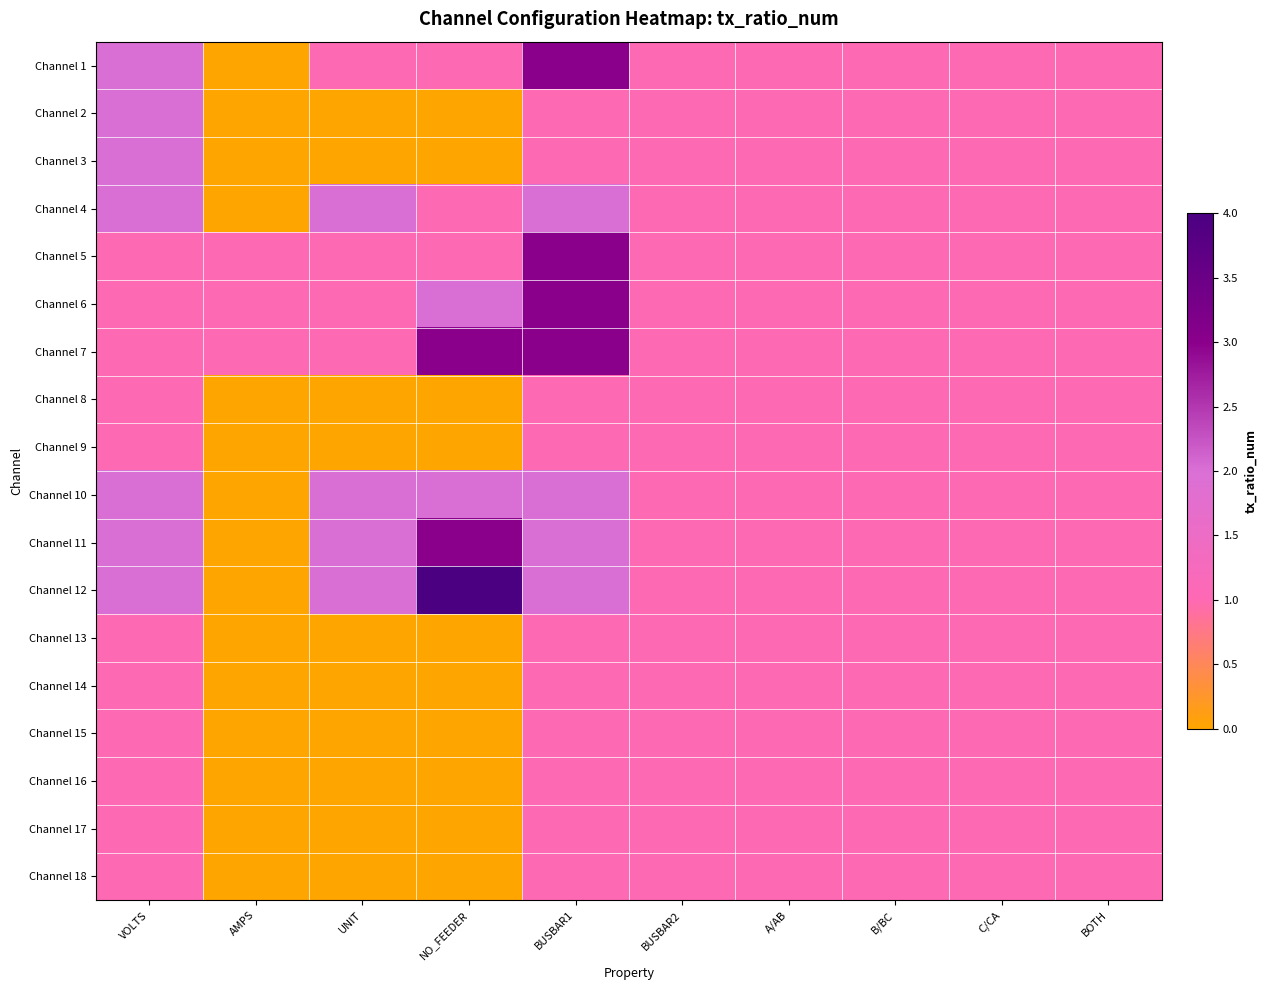

Reading right to left, extract all data points from this chart.

Channel 1: BOTH=1	C/CA=1	B/BC=1	A/AB=1	BUSBAR2=1	BUSBAR1=3	NO_FEEDER=1	UNIT=1	AMPS=0	VOLTS=2
Channel 2: BOTH=1	C/CA=1	B/BC=1	A/AB=1	BUSBAR2=1	BUSBAR1=1	NO_FEEDER=0	UNIT=0	AMPS=0	VOLTS=2
Channel 3: BOTH=1	C/CA=1	B/BC=1	A/AB=1	BUSBAR2=1	BUSBAR1=1	NO_FEEDER=0	UNIT=0	AMPS=0	VOLTS=2
Channel 4: BOTH=1	C/CA=1	B/BC=1	A/AB=1	BUSBAR2=1	BUSBAR1=2	NO_FEEDER=1	UNIT=2	AMPS=0	VOLTS=2
Channel 5: BOTH=1	C/CA=1	B/BC=1	A/AB=1	BUSBAR2=1	BUSBAR1=3	NO_FEEDER=1	UNIT=1	AMPS=1	VOLTS=1
Channel 6: BOTH=1	C/CA=1	B/BC=1	A/AB=1	BUSBAR2=1	BUSBAR1=3	NO_FEEDER=2	UNIT=1	AMPS=1	VOLTS=1
Channel 7: BOTH=1	C/CA=1	B/BC=1	A/AB=1	BUSBAR2=1	BUSBAR1=3	NO_FEEDER=3	UNIT=1	AMPS=1	VOLTS=1
Channel 8: BOTH=1	C/CA=1	B/BC=1	A/AB=1	BUSBAR2=1	BUSBAR1=1	NO_FEEDER=0	UNIT=0	AMPS=0	VOLTS=1
Channel 9: BOTH=1	C/CA=1	B/BC=1	A/AB=1	BUSBAR2=1	BUSBAR1=1	NO_FEEDER=0	UNIT=0	AMPS=0	VOLTS=1
Channel 10: BOTH=1	C/CA=1	B/BC=1	A/AB=1	BUSBAR2=1	BUSBAR1=2	NO_FEEDER=2	UNIT=2	AMPS=0	VOLTS=2
Channel 11: BOTH=1	C/CA=1	B/BC=1	A/AB=1	BUSBAR2=1	BUSBAR1=2	NO_FEEDER=3	UNIT=2	AMPS=0	VOLTS=2
Channel 12: BOTH=1	C/CA=1	B/BC=1	A/AB=1	BUSBAR2=1	BUSBAR1=2	NO_FEEDER=4	UNIT=2	AMPS=0	VOLTS=2
Channel 13: BOTH=1	C/CA=1	B/BC=1	A/AB=1	BUSBAR2=1	BUSBAR1=1	NO_FEEDER=0	UNIT=0	AMPS=0	VOLTS=1
Channel 14: BOTH=1	C/CA=1	B/BC=1	A/AB=1	BUSBAR2=1	BUSBAR1=1	NO_FEEDER=0	UNIT=0	AMPS=0	VOLTS=1
Channel 15: BOTH=1	C/CA=1	B/BC=1	A/AB=1	BUSBAR2=1	BUSBAR1=1	NO_FEEDER=0	UNIT=0	AMPS=0	VOLTS=1
Channel 16: BOTH=1	C/CA=1	B/BC=1	A/AB=1	BUSBAR2=1	BUSBAR1=1	NO_FEEDER=0	UNIT=0	AMPS=0	VOLTS=1
Channel 17: BOTH=1	C/CA=1	B/BC=1	A/AB=1	BUSBAR2=1	BUSBAR1=1	NO_FEEDER=0	UNIT=0	AMPS=0	VOLTS=1
Channel 18: BOTH=1	C/CA=1	B/BC=1	A/AB=1	BUSBAR2=1	BUSBAR1=1	NO_FEEDER=0	UNIT=0	AMPS=0	VOLTS=1